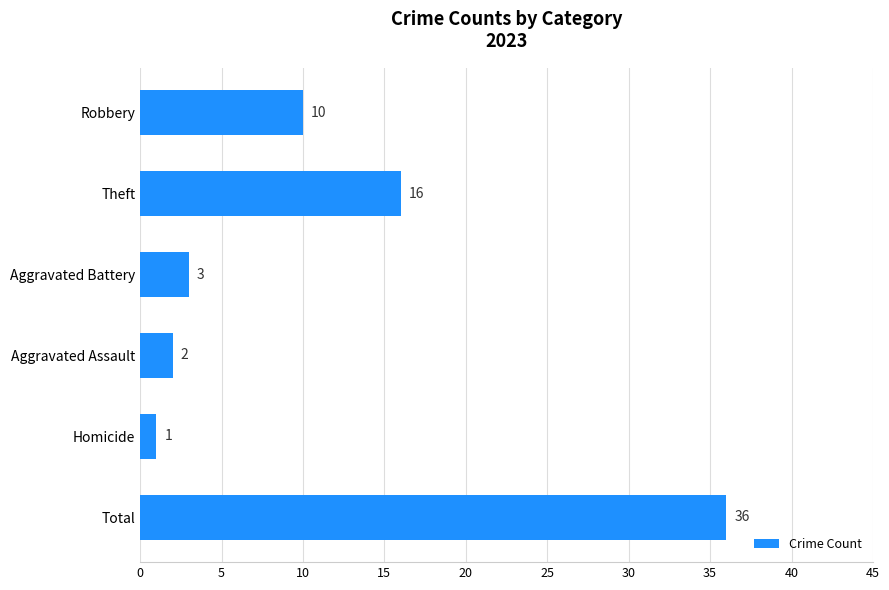

What is the maximum value shown in the chart?

36